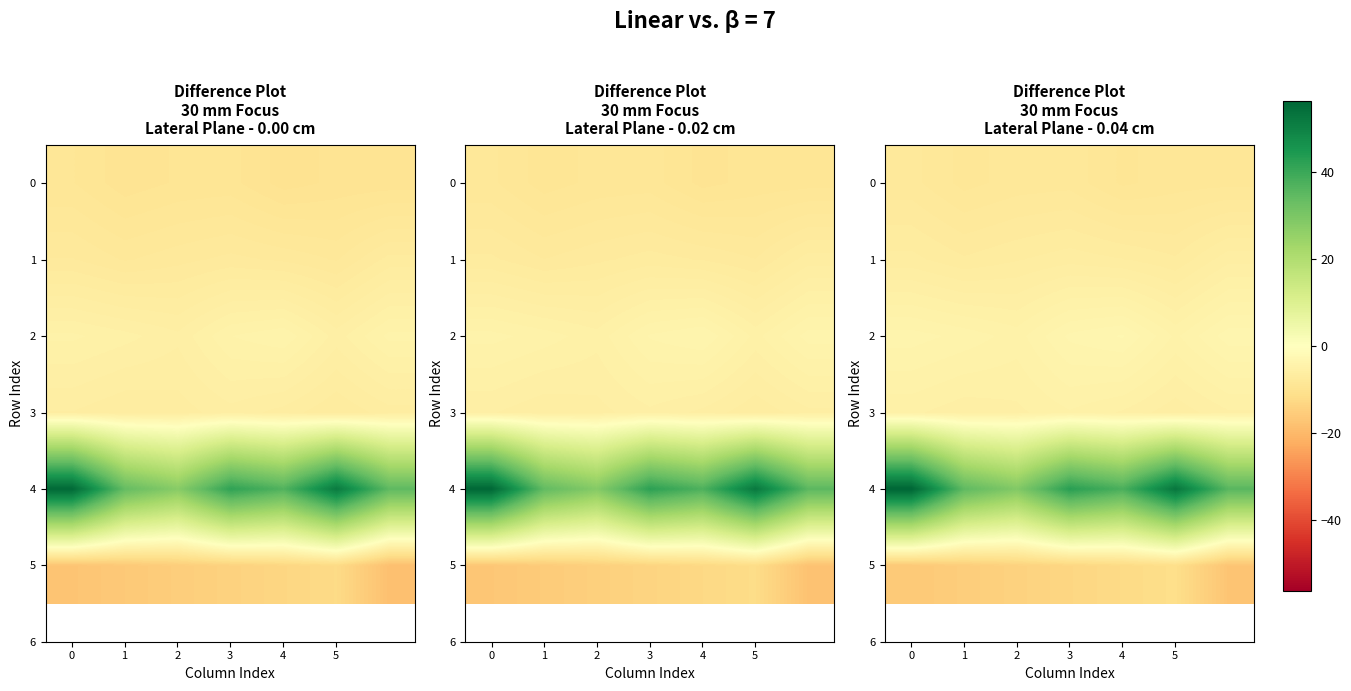

Is the value of 4 at 4 greater than the value of 5 at 1?

Yes